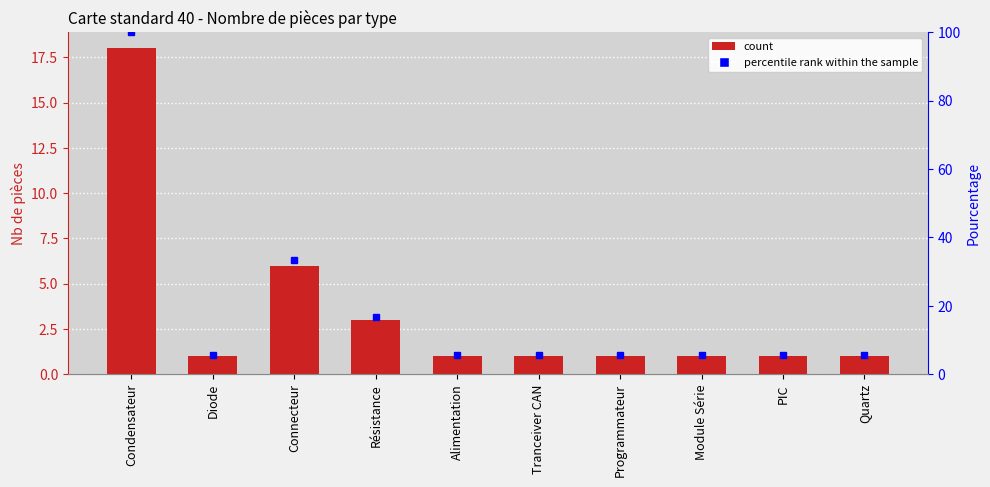

Reading left to right, transcribe all the data shown in this chart.

Nb de pièces: Condensateur=18.0	Diode=1.0	Connecteur=6.0	Résistance=3.0	Alimentation=1.0	Tranceiver CAN=1.0	Programmateur=1.0	Module Série=1.0	PIC=1.0	Quartz=1.0
percentile rank: Condensateur=100.0	Diode=5.6	Connecteur=33.3	Résistance=16.7	Alimentation=5.6	Tranceiver CAN=5.6	Programmateur=5.6	Module Série=5.6	PIC=5.6	Quartz=5.6